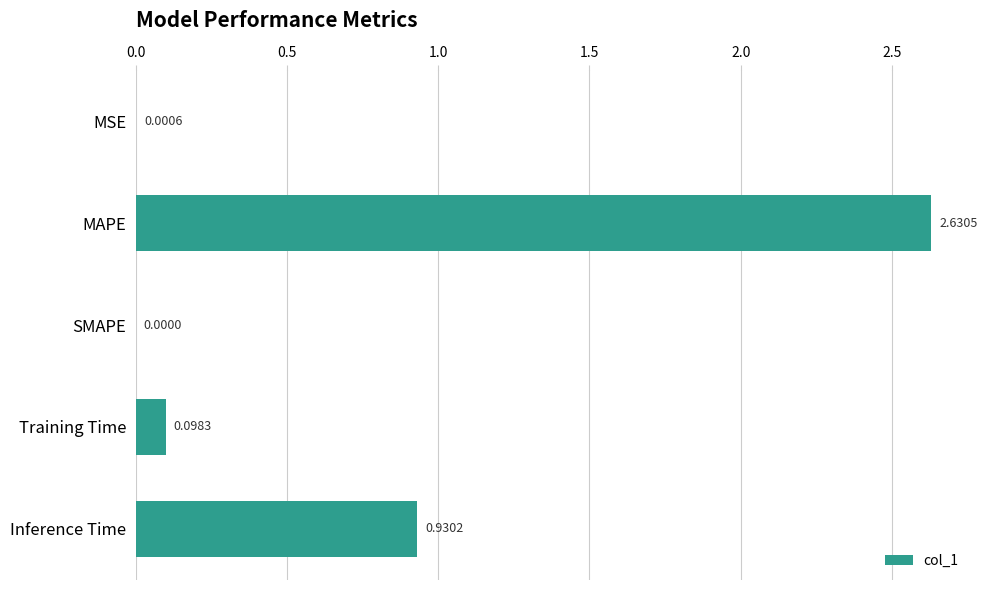

How many series are shown in this chart?

1